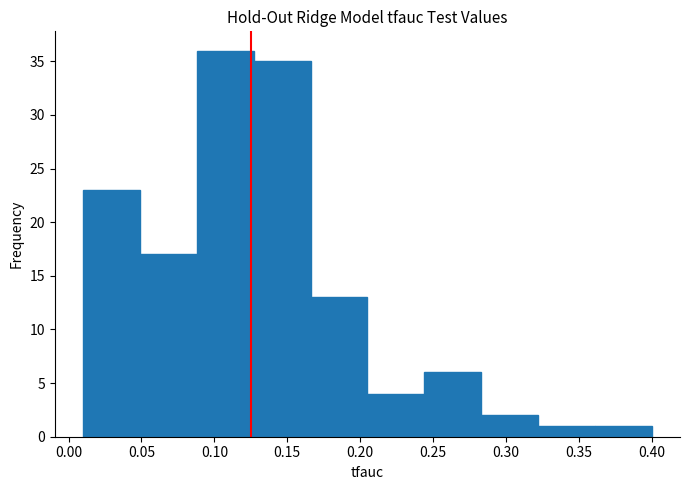

Reading left to right, list every bar in this chart as the range it spans on the x-axis followed by its height. Neither the bar edges nor the heights are printed on the chart, so give them approximately, as read against the axes.

0.010 to 0.049: 23
0.049 to 0.088: 17
0.088 to 0.127: 36
0.127 to 0.166: 35
0.166 to 0.205: 13
0.205 to 0.244: 4
0.244 to 0.283: 6
0.283 to 0.322: 2
0.322 to 0.361: 1
0.361 to 0.400: 1